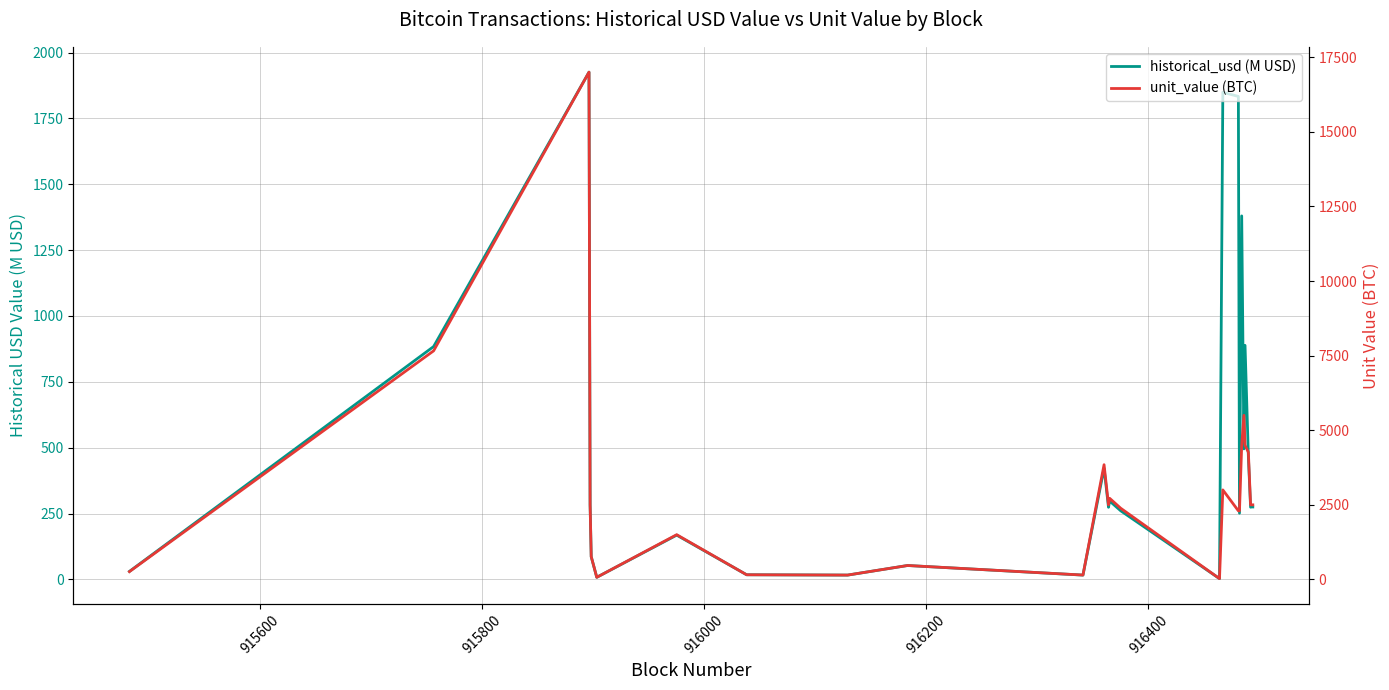

At how many categories does at least one series exceed 13900?

1